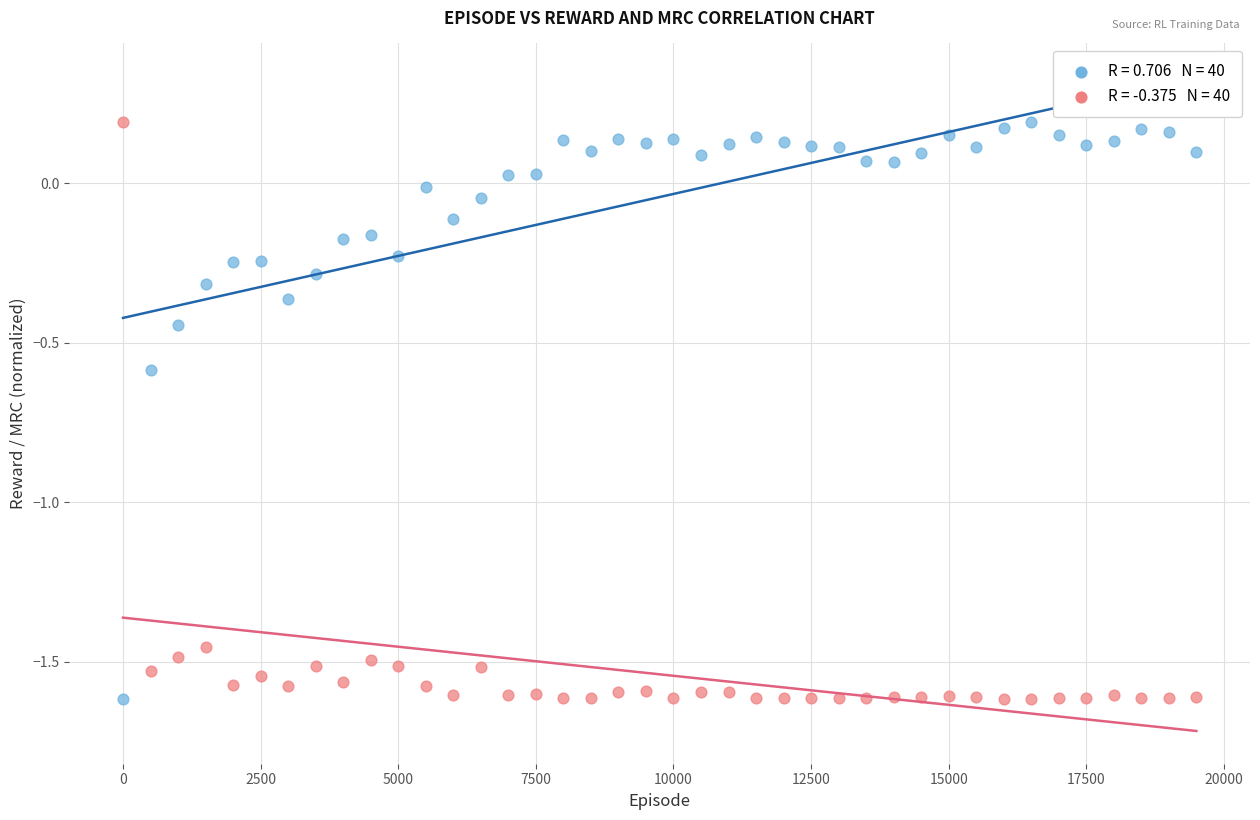

Across all data points, what is the range of X values (max minus min)?

19500.0